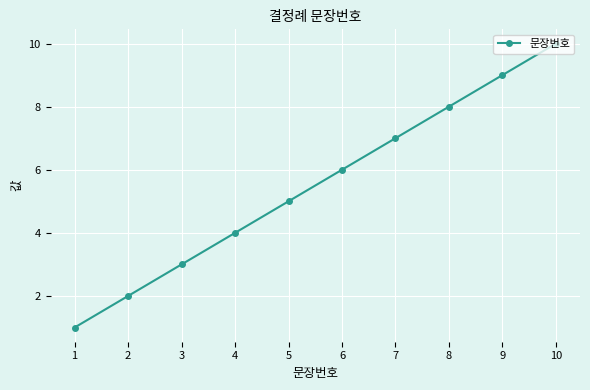

What is the difference between the maximum and minimum values?

9